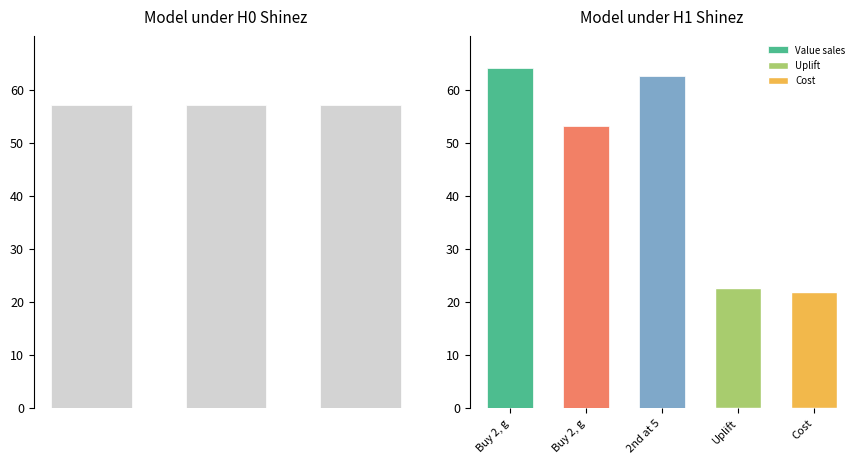

What is the value of the Baseline sales bar at the 1st from the left?

57.0